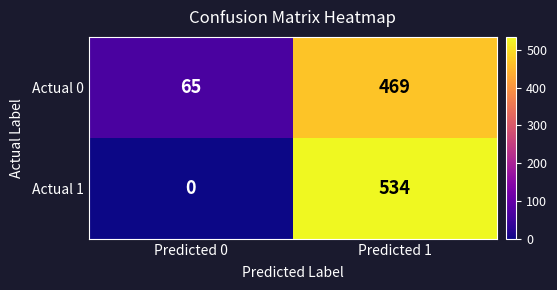

What is the total value across all series at Predicted 0?

65